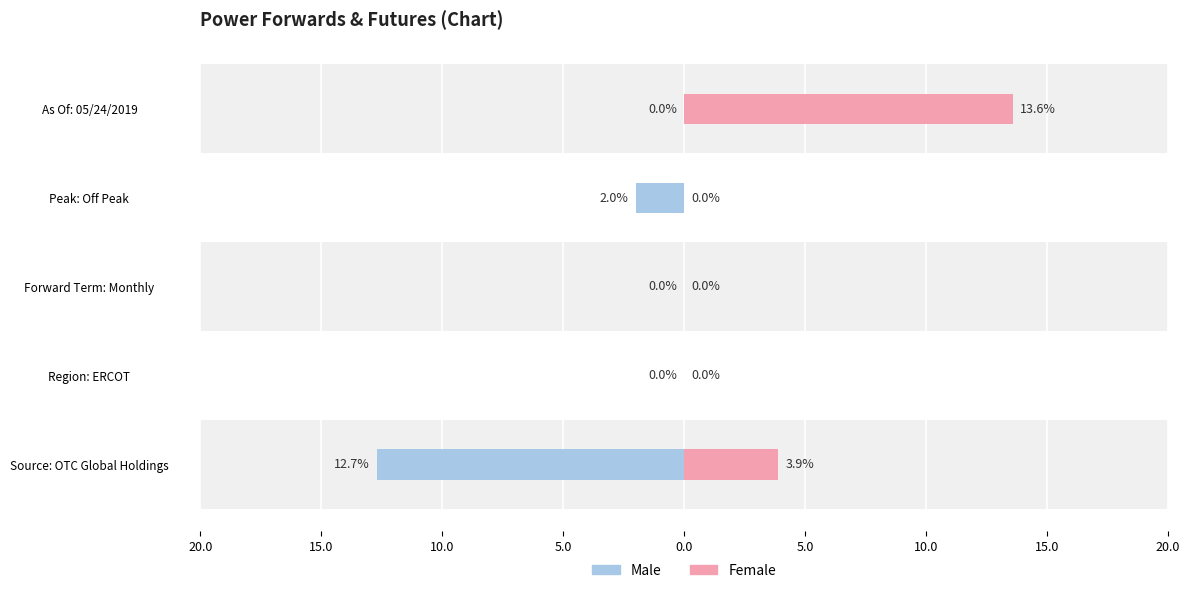

What is the difference between the maximum and minimum values in the Male series?

12.7